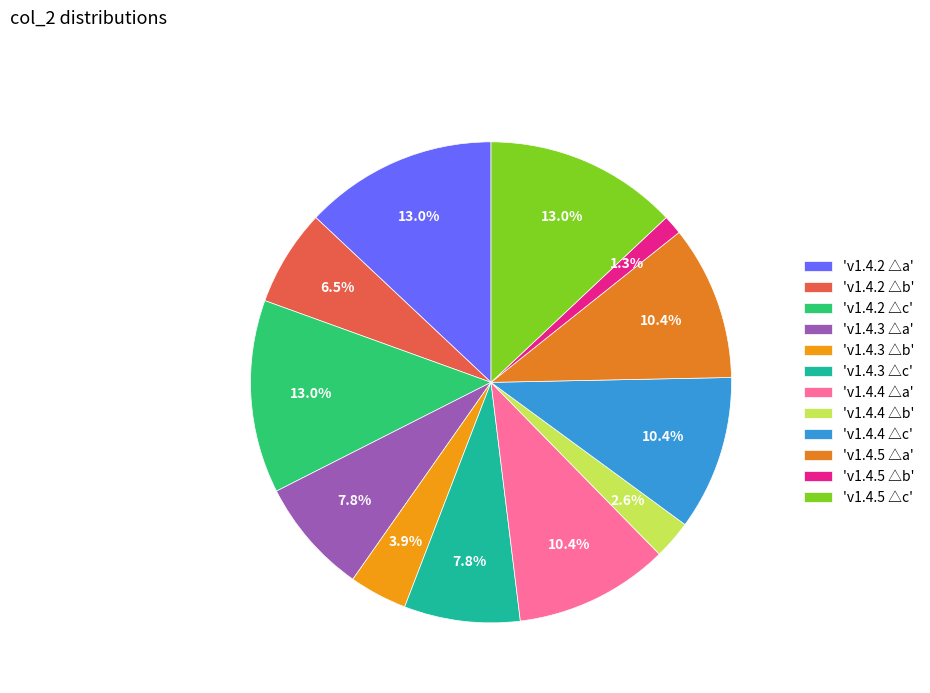

How many slices are in this pie chart?

12